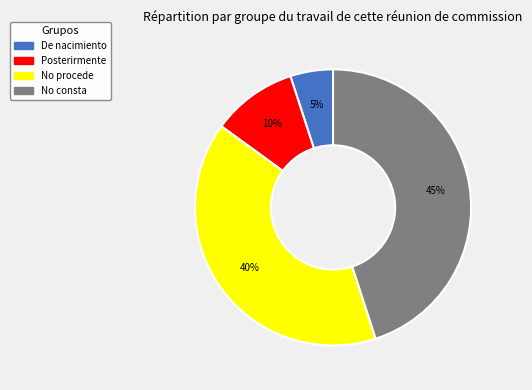

Is it true that No procede is 47% of the pie?

False